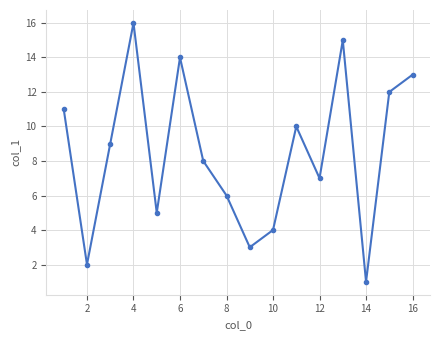

What is the difference between the maximum and minimum values?

15